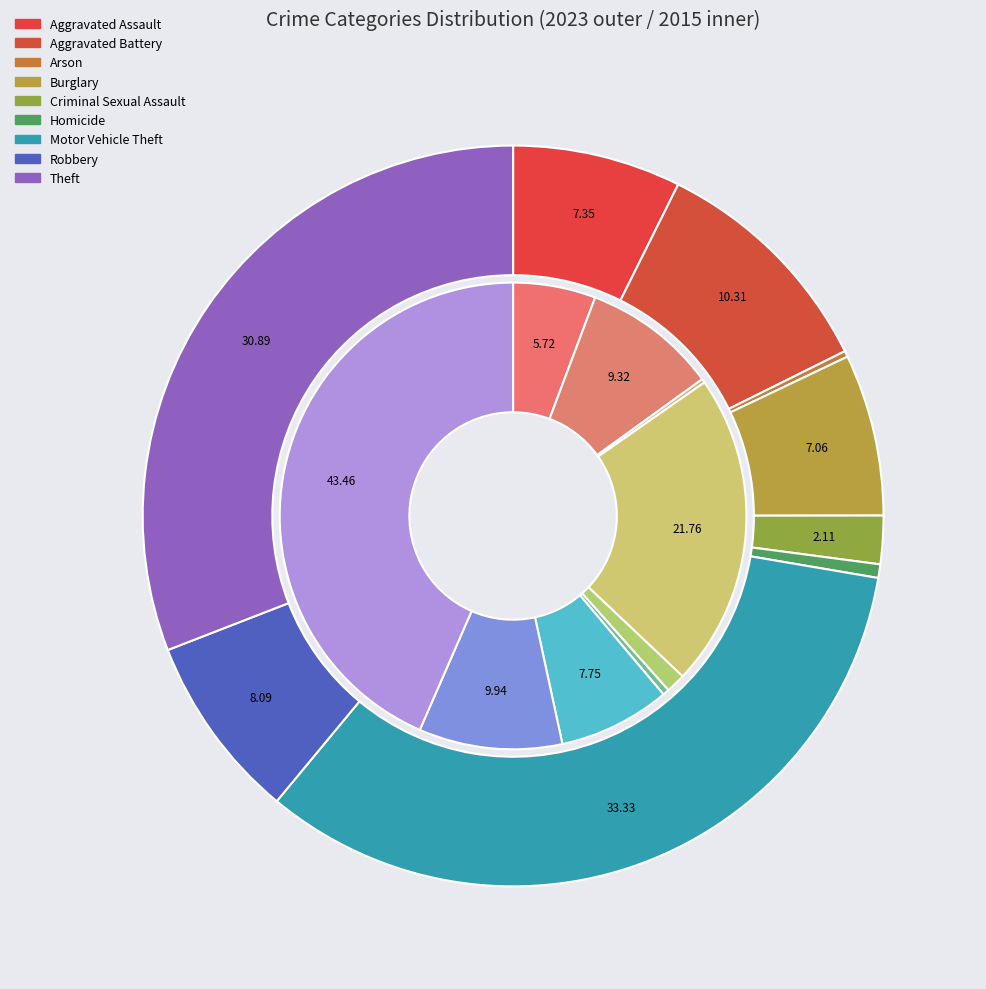

How many slices are in this pie chart?

9